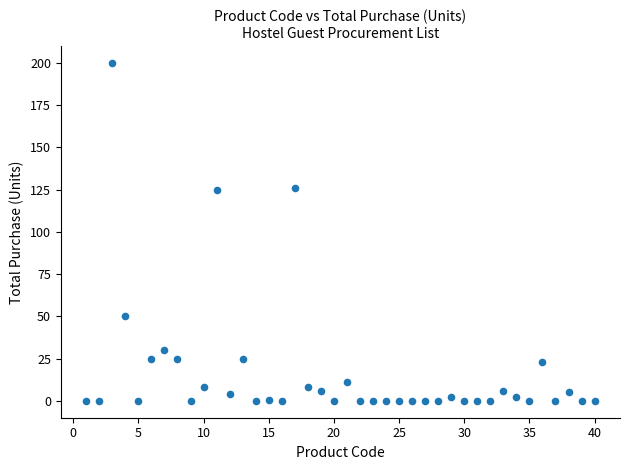

What is the range of X values (max minus min)?

39.0